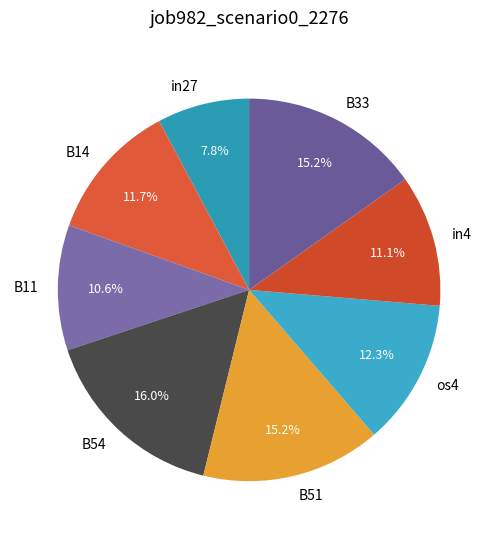

Combined, what portion of the pie is in27 and B14?

19.5%